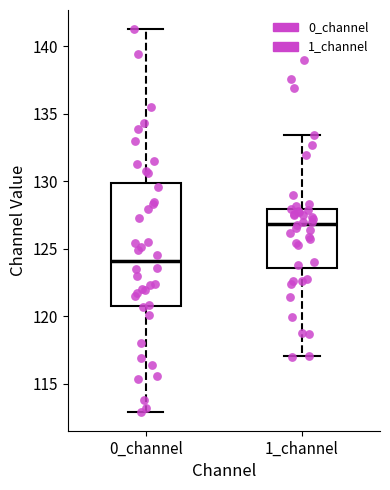

Which box's median line is the highest?

1_channel